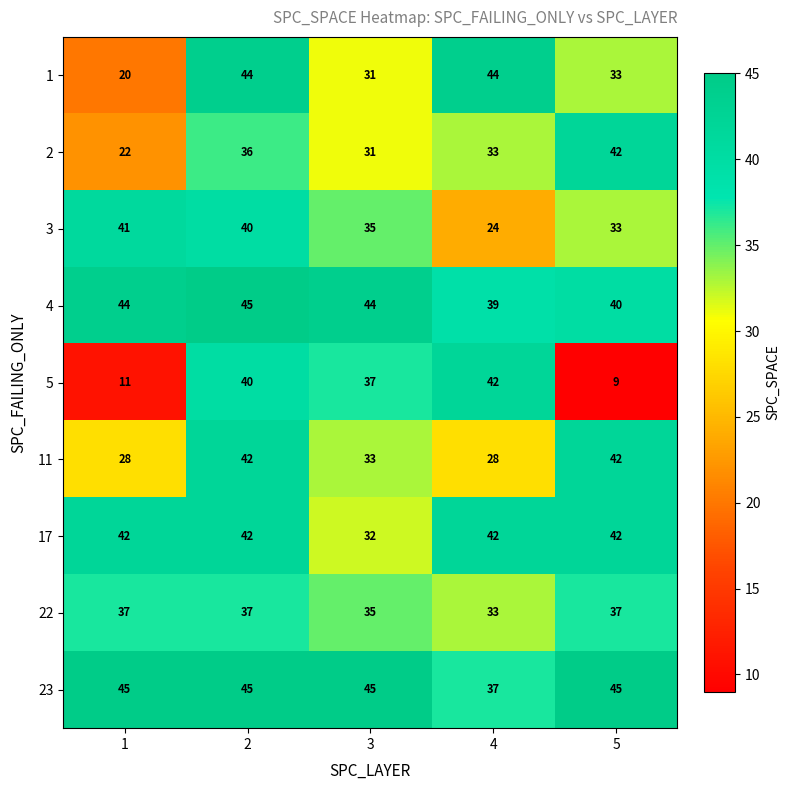

What is the spread (max minus min) of values at 3?

14